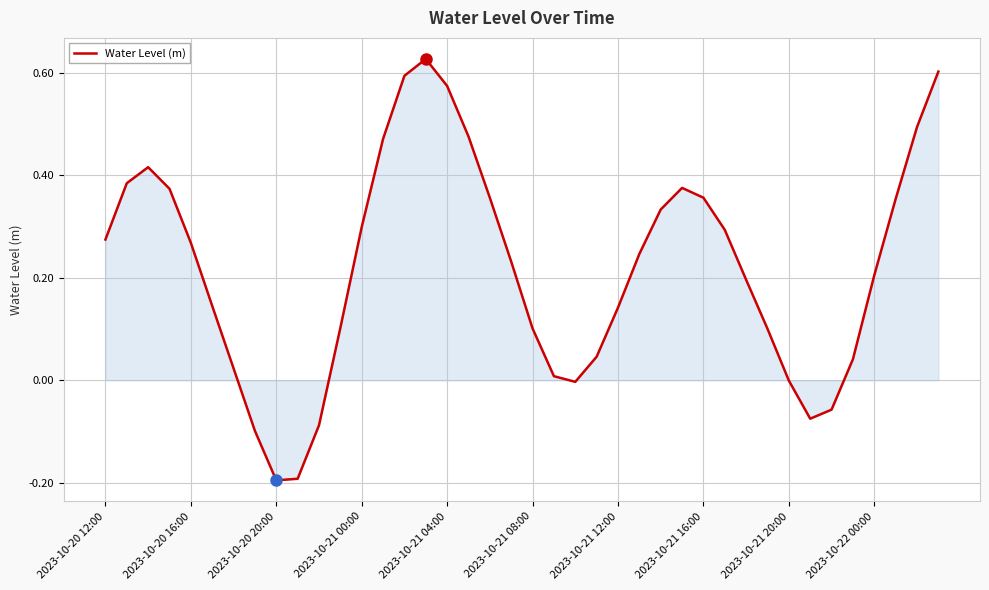

How many lines are shown in the chart?

1